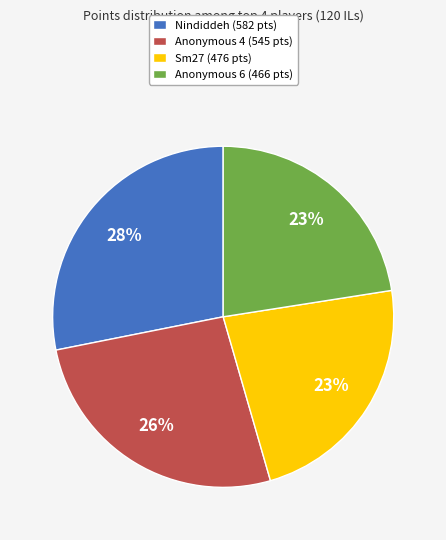

To the nearest percent, what is the combined percentage of Nindiddeh and Anonymous 6?

51%